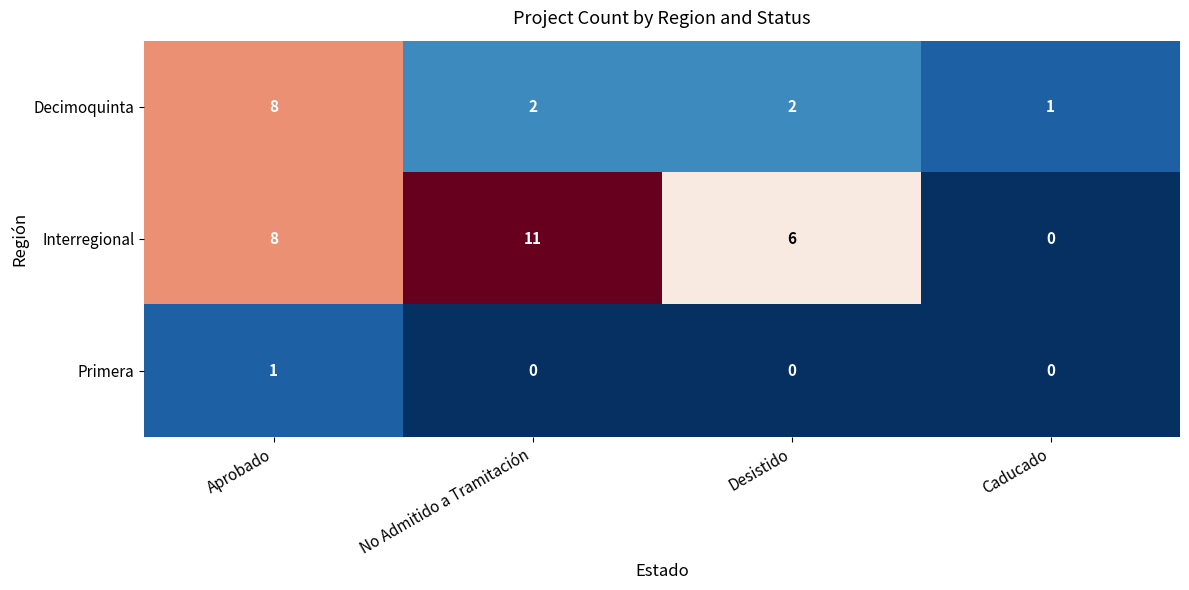

What is the spread (max minus min) of values at Caducado?

1